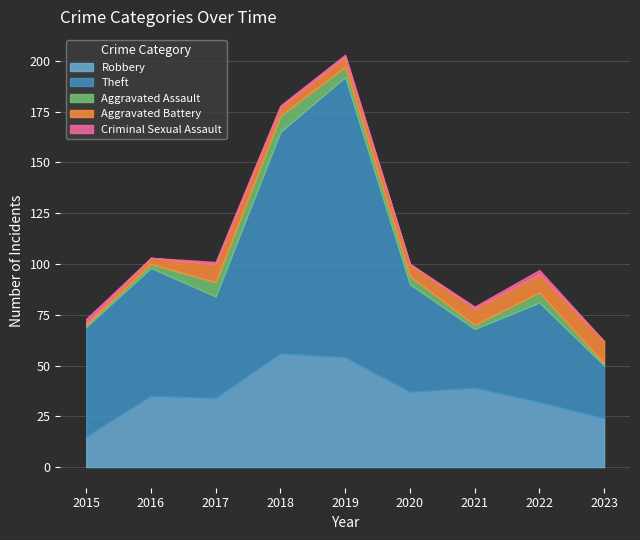

What is the value of the Criminal Sexual Assault point at the 8th from the left?

2